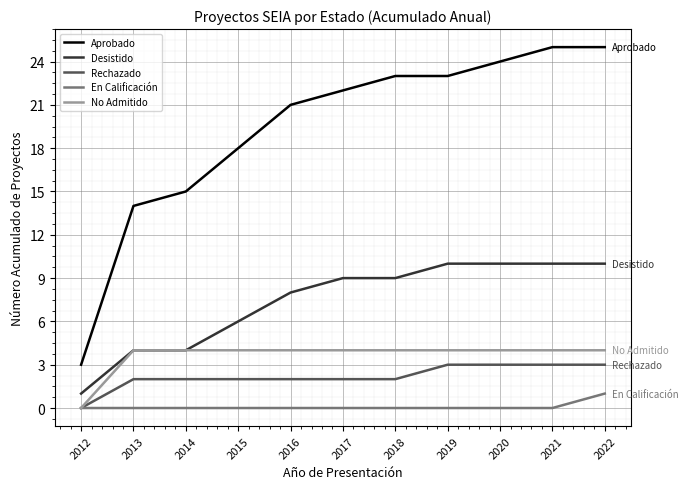

How many lines are shown in the chart?

5